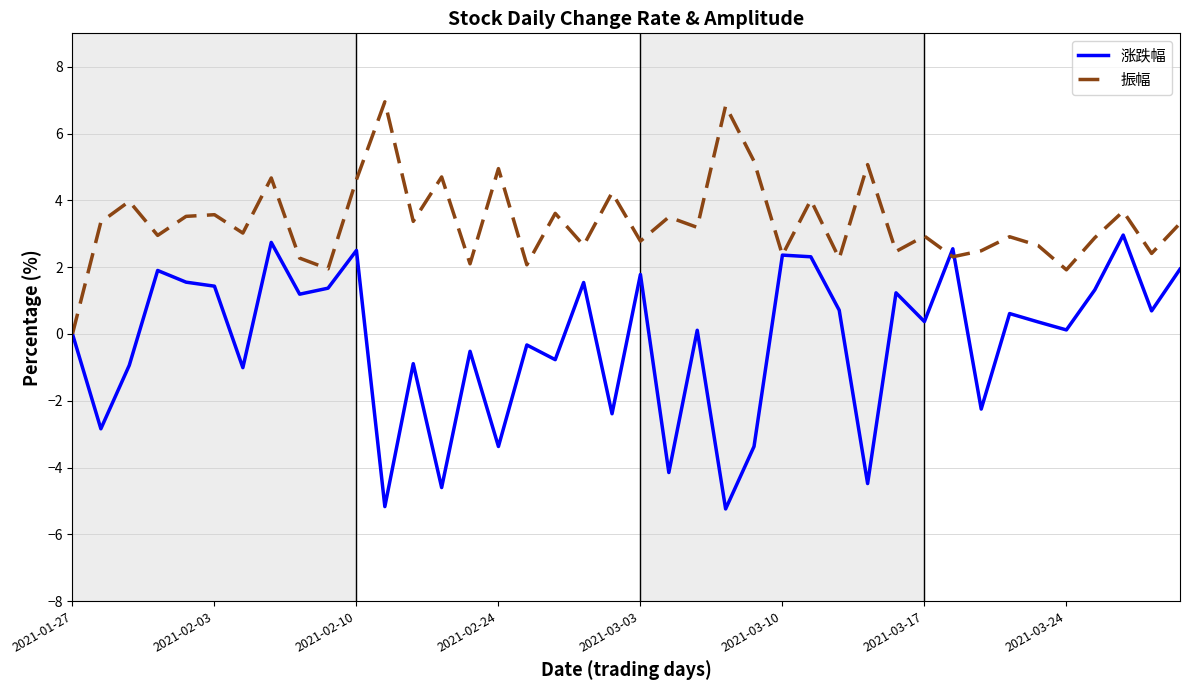

Which series has the largest total across all categories?

振幅